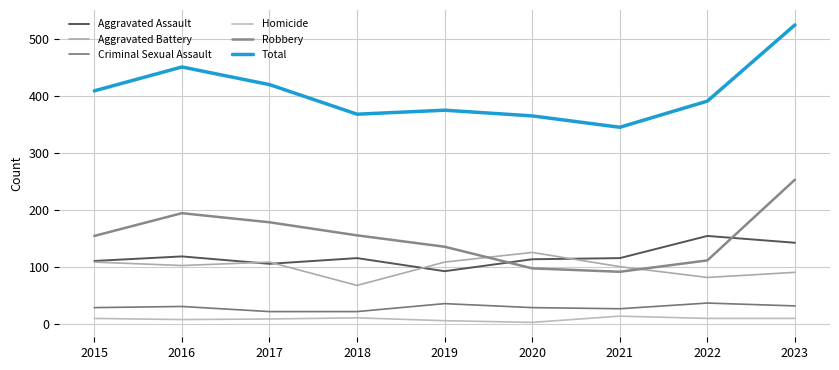

What is the total value across all series at 2019?

750